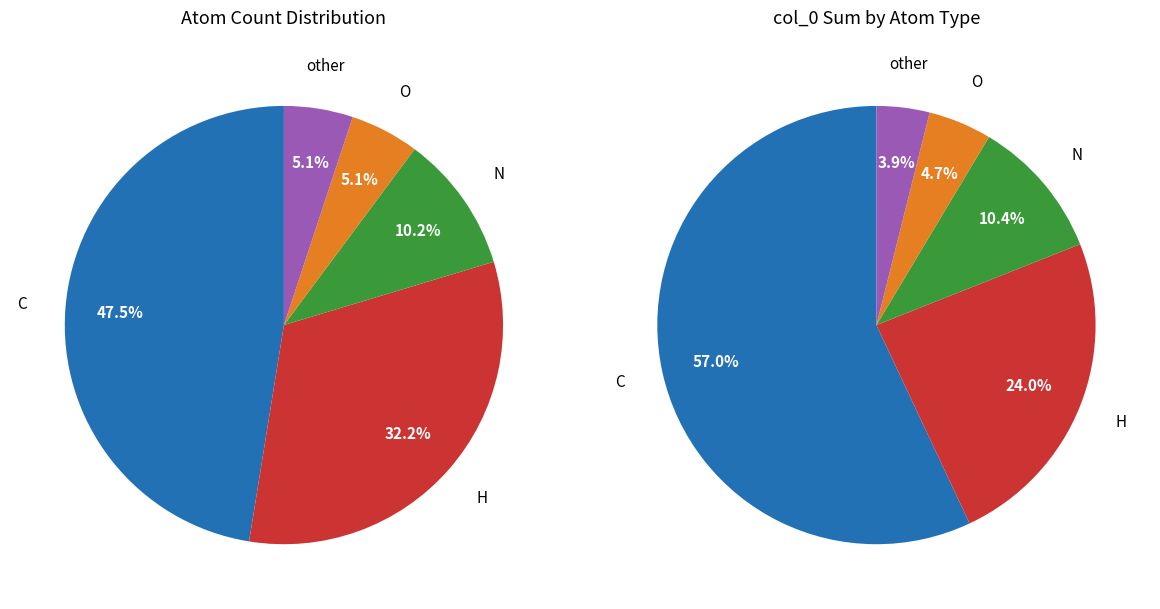

Between N and C, which is larger?

C